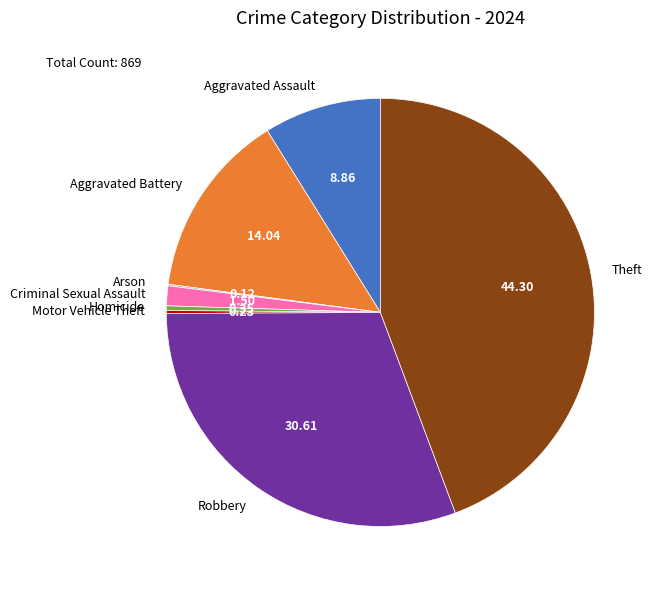

The Homicide slice represents 0% of the pie. True or false?

True